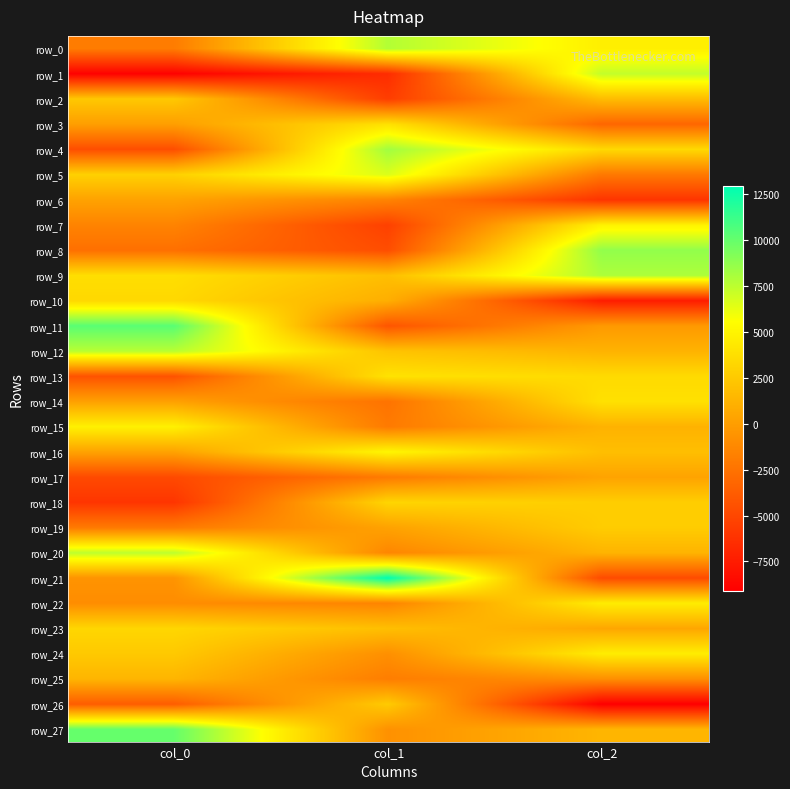

Where is row_22 nearest to the value 1523?

col_0